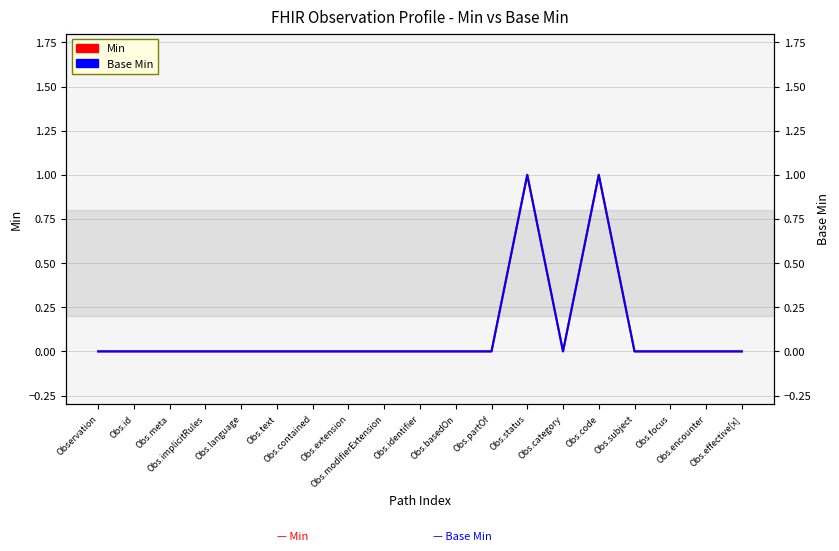

What is the sum of the Min values at Obs.status and Obs.id?

1